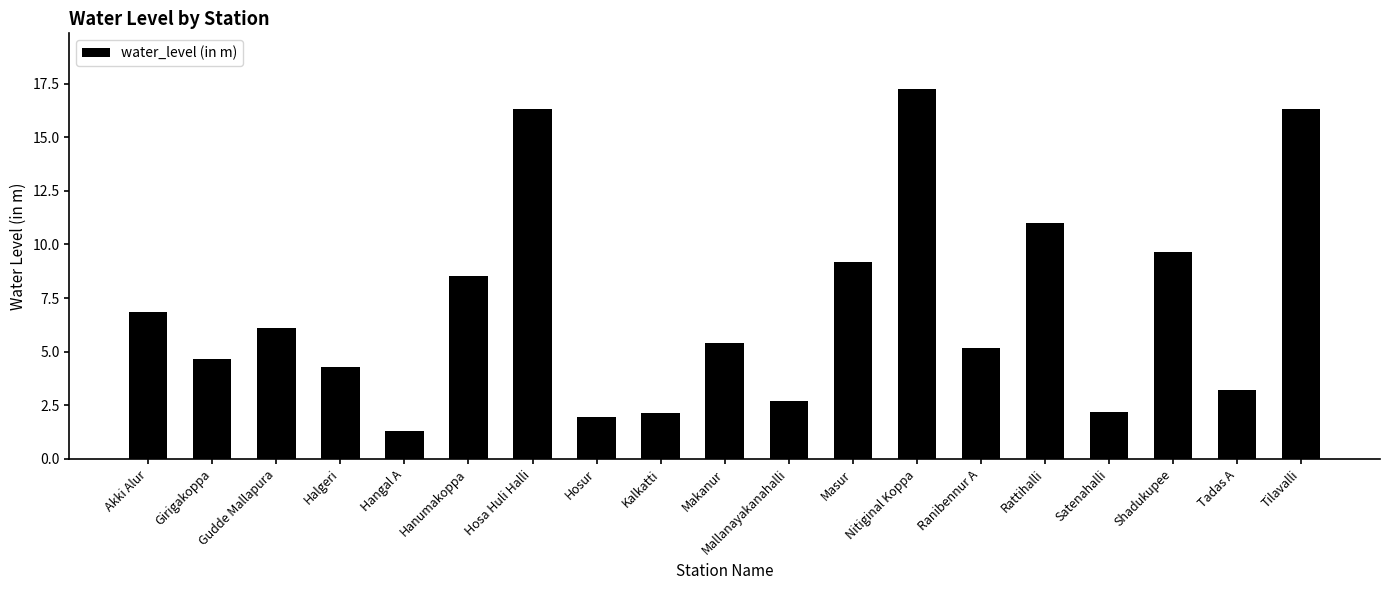

What is the difference between the maximum and minimum values?

16.0